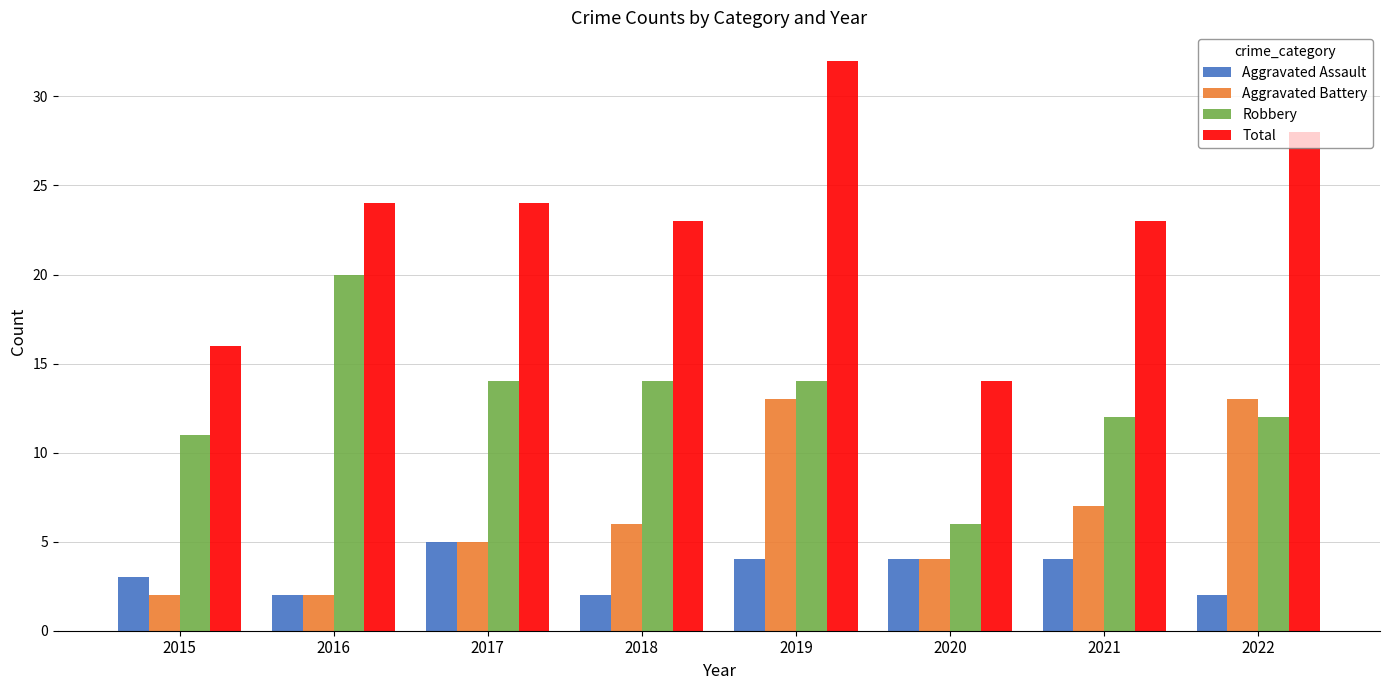

At which category is the sum across all series the highest?

2019